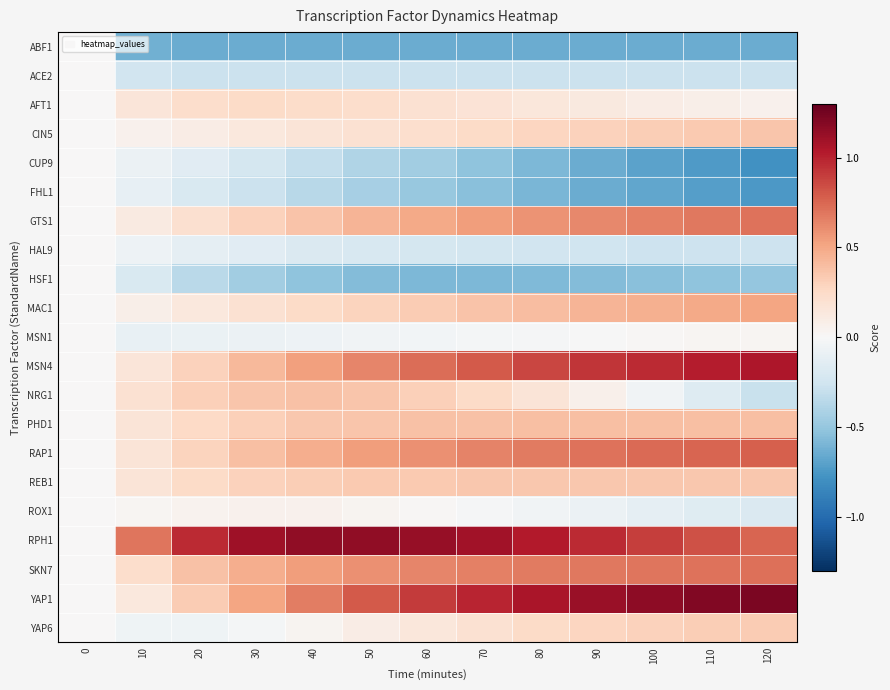

List the series in order of their peak value, highest first.

YAP1, RPH1, MSN4, RAP1, SKN7, GTS1, MAC1, PHD1, NRG1, CIN5, REB1, YAP6, AFT1, ROX1, MSN1, ABF1, ACE2, CUP9, FHL1, HAL9, HSF1